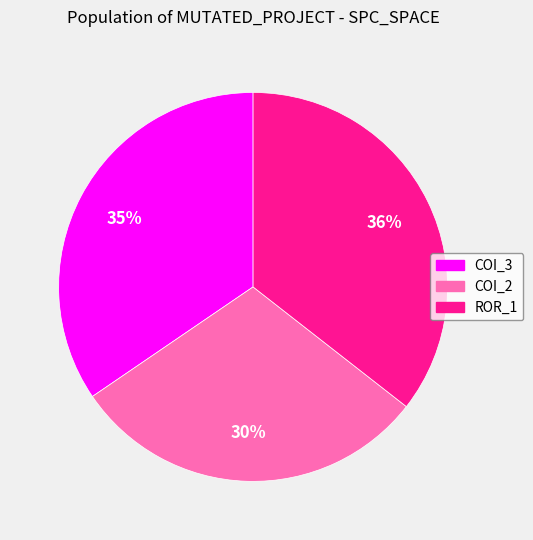

To the nearest percent, what is the difference between the largest and smallest slice percentages?

6%